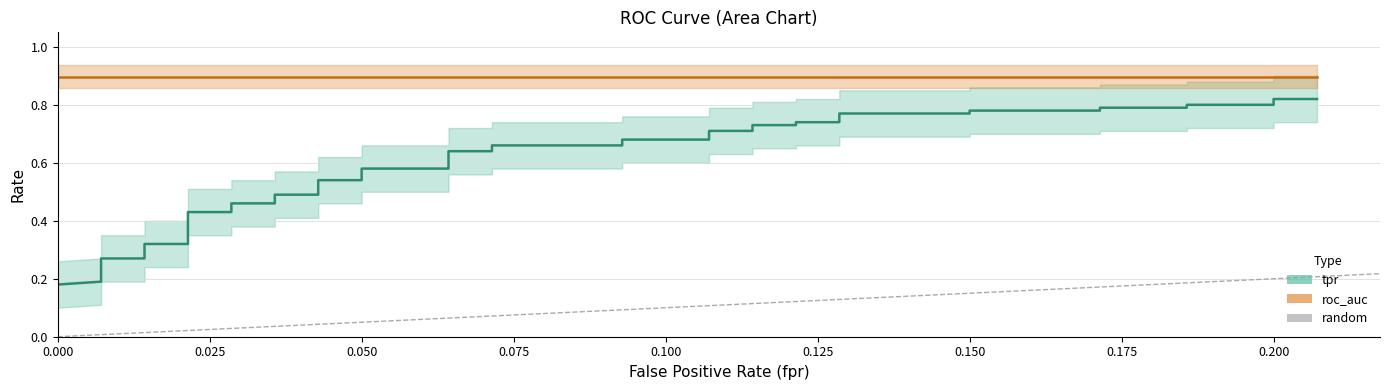

Reading left to right, what are all the values shown in this chart?

fpr: 0.0	0.0	0.0	0.0	0.0	0.0	0.0	0.0	0.0	0.0	0.0	0.0	0.0	0.0	0.0	0.1	0.1	0.1	0.1	0.1	0.1	0.1	0.1	0.1	0.1	0.1	0.1	0.1	0.1	0.1	0.1	0.1	0.1	0.2	0.2	0.2	0.2	0.2	0.2	0.2
tpr: 0.1	0.1	0.2	0.2	0.3	0.3	0.3	0.3	0.4	0.4	0.5	0.5	0.5	0.5	0.5	0.5	0.6	0.6	0.6	0.6	0.7	0.7	0.7	0.7	0.7	0.7	0.7	0.7	0.7	0.7	0.8	0.8	0.8	0.8	0.8	0.8	0.8	0.8	0.8	0.8
roc_auc: 0.9	0.9	0.9	0.9	0.9	0.9	0.9	0.9	0.9	0.9	0.9	0.9	0.9	0.9	0.9	0.9	0.9	0.9	0.9	0.9	0.9	0.9	0.9	0.9	0.9	0.9	0.9	0.9	0.9	0.9	0.9	0.9	0.9	0.9	0.9	0.9	0.9	0.9	0.9	0.9